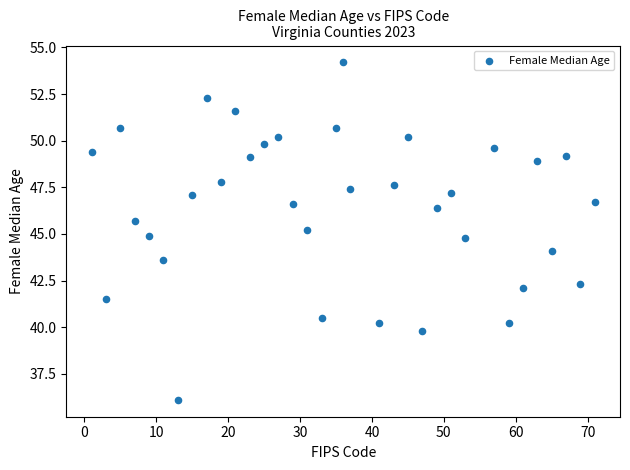

What is the range of Y values (max minus min)?

18.1